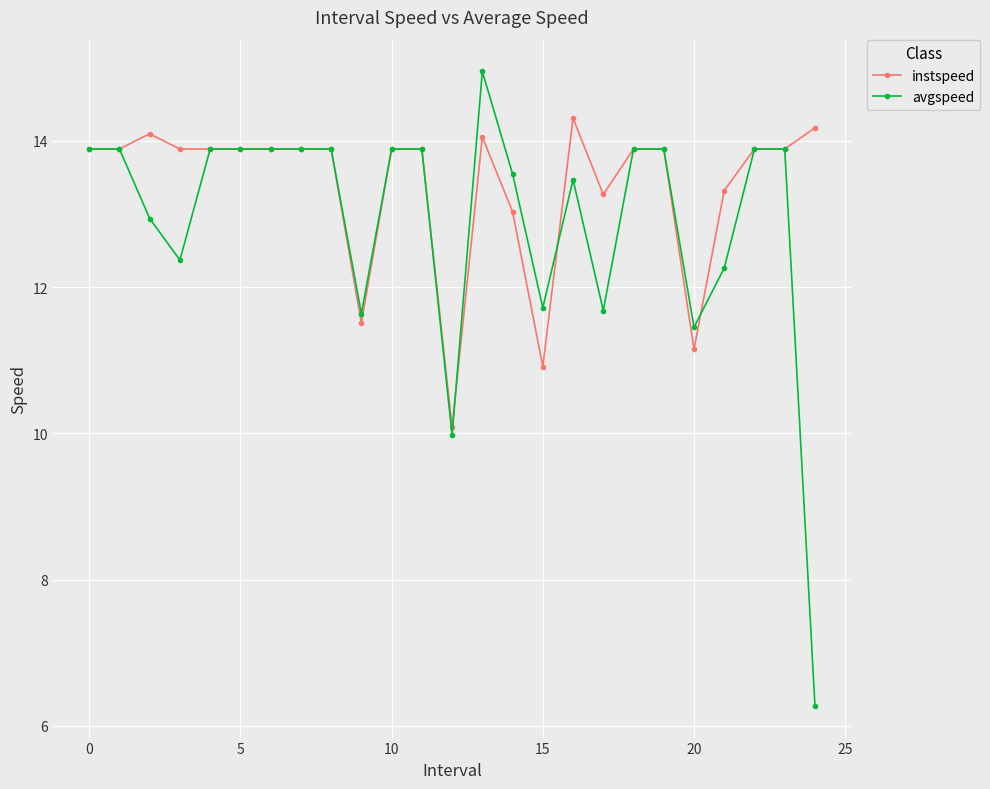

At how many categories does at least one series exceed 7?

25